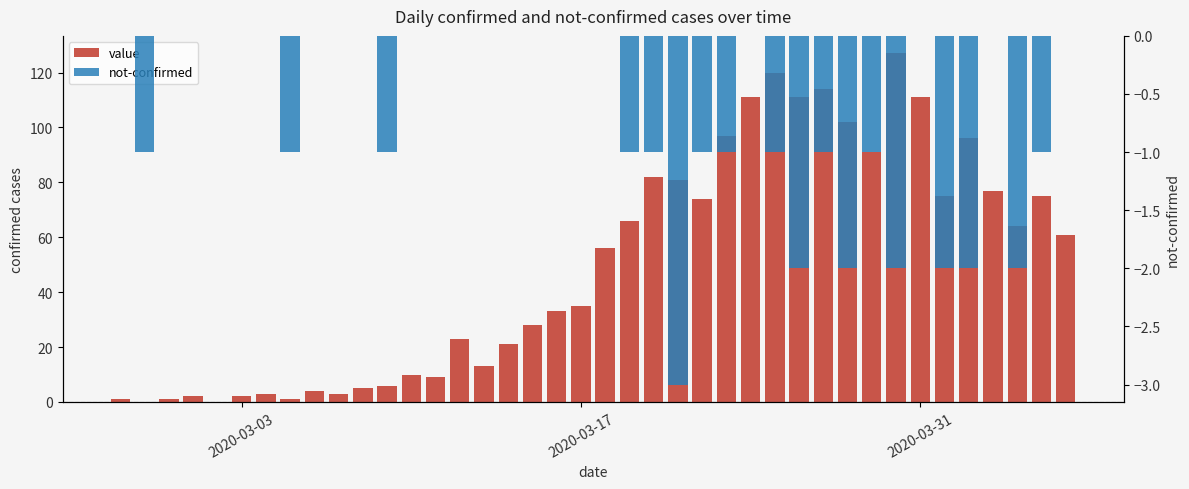

How many groups of bars are there?

40